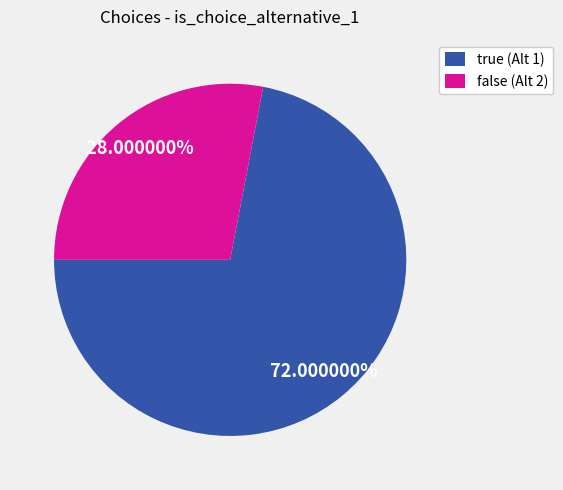

How many slices are in this pie chart?

2